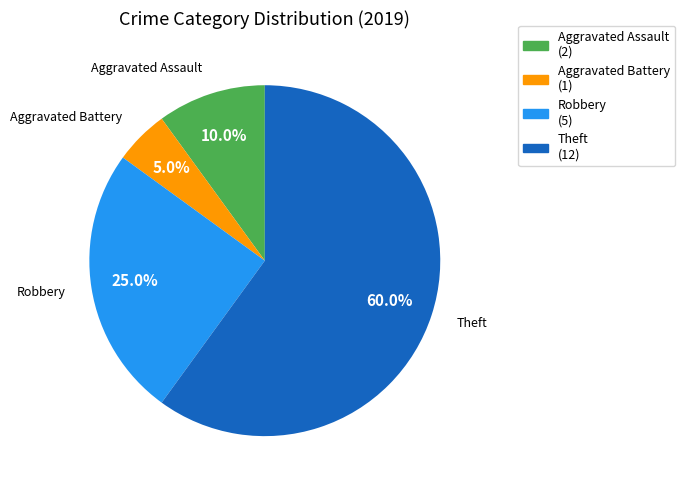

Does Aggravated Battery account for over 50% of the chart?

No